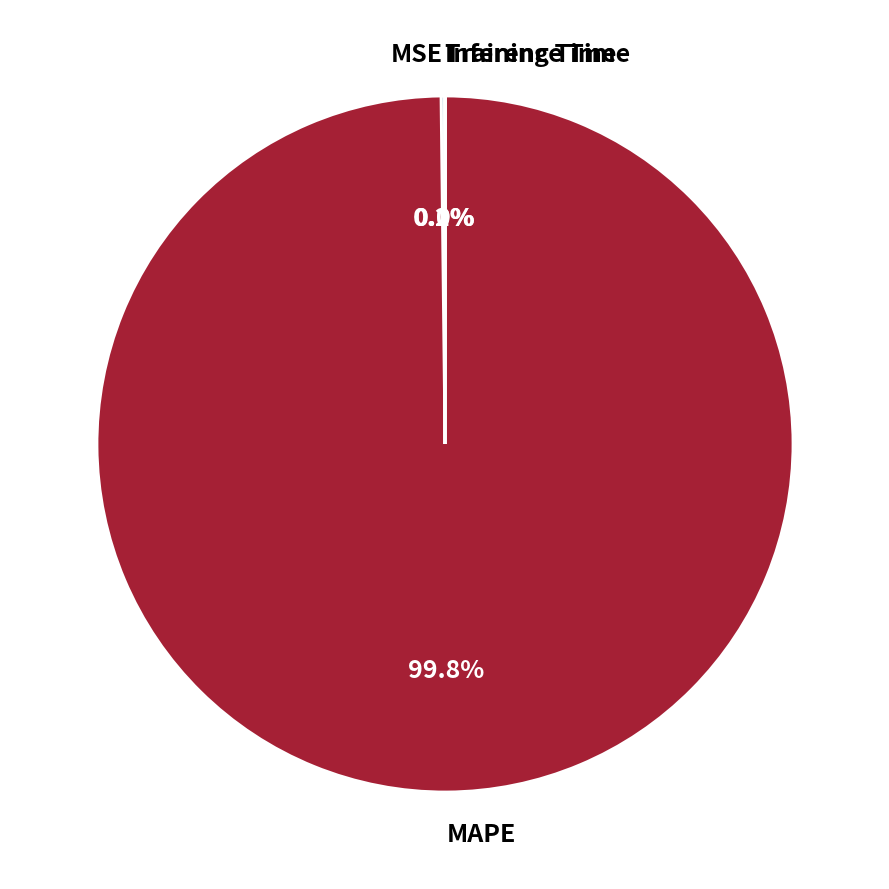

Does any single category account for the majority?

Yes